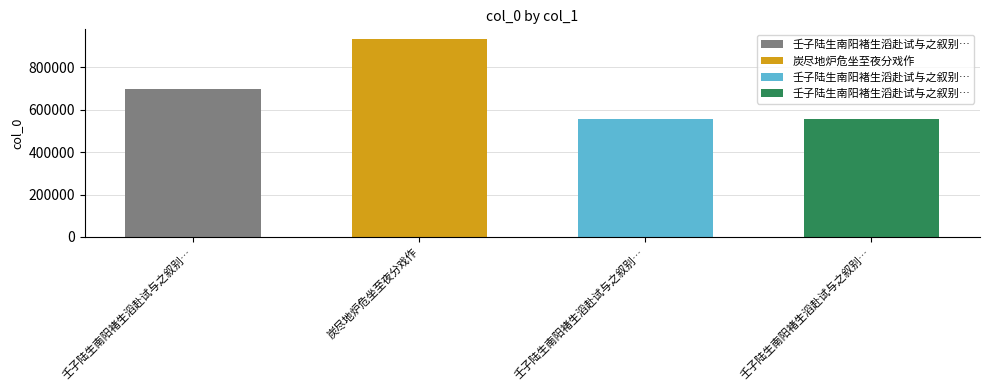

What is the maximum value shown in the chart?

933211